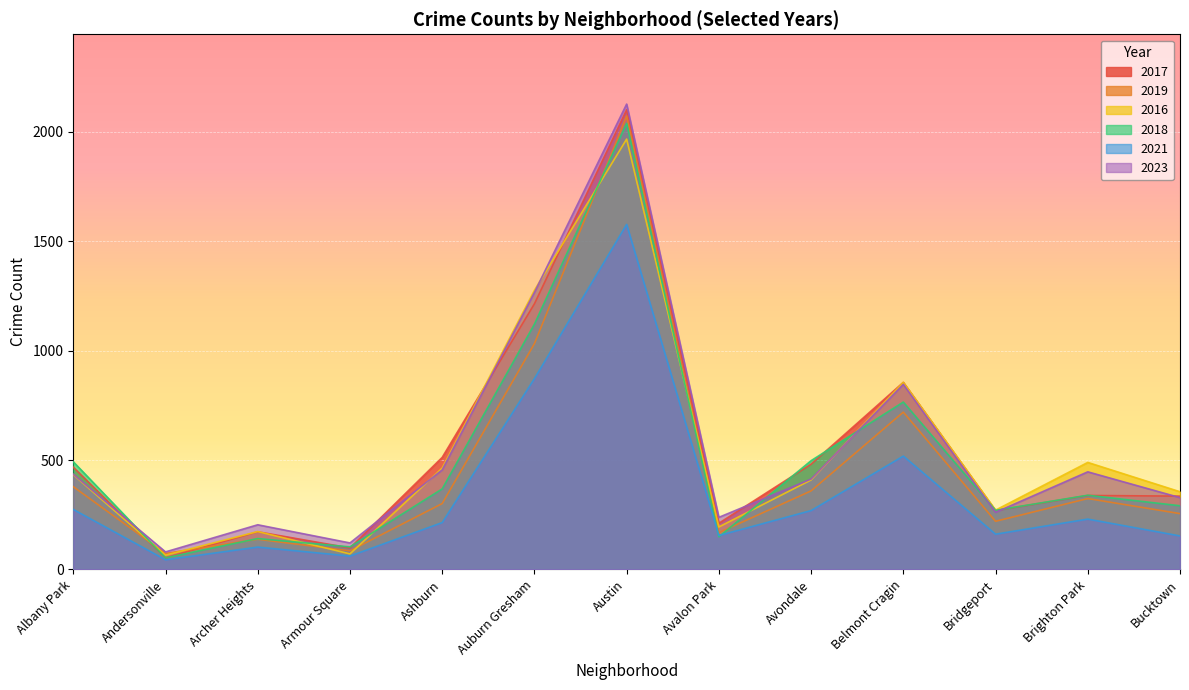

How many data points in 2019 are less than 301?

6